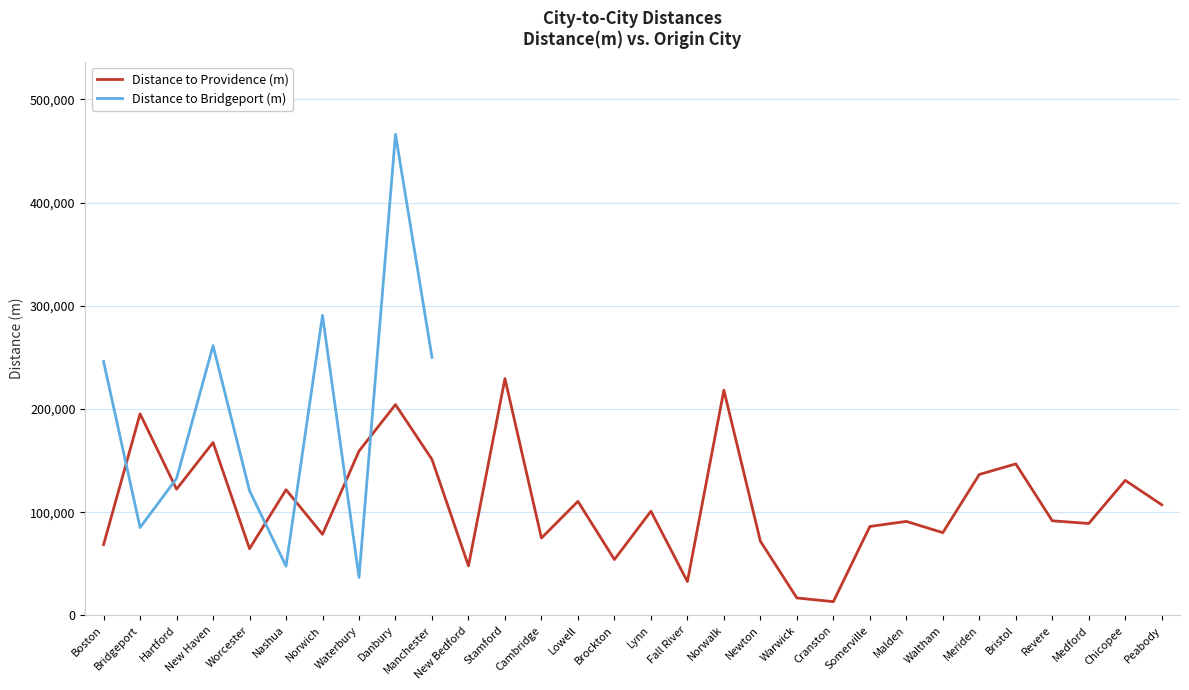

Between Malden and Newton, which is larger?

Malden